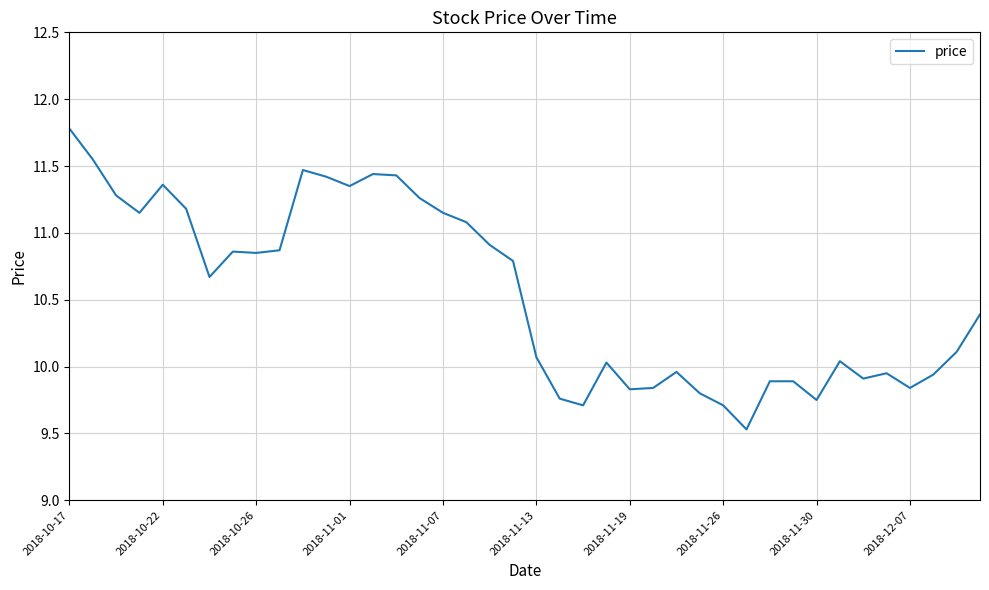

What is the smallest value displayed?

9.5